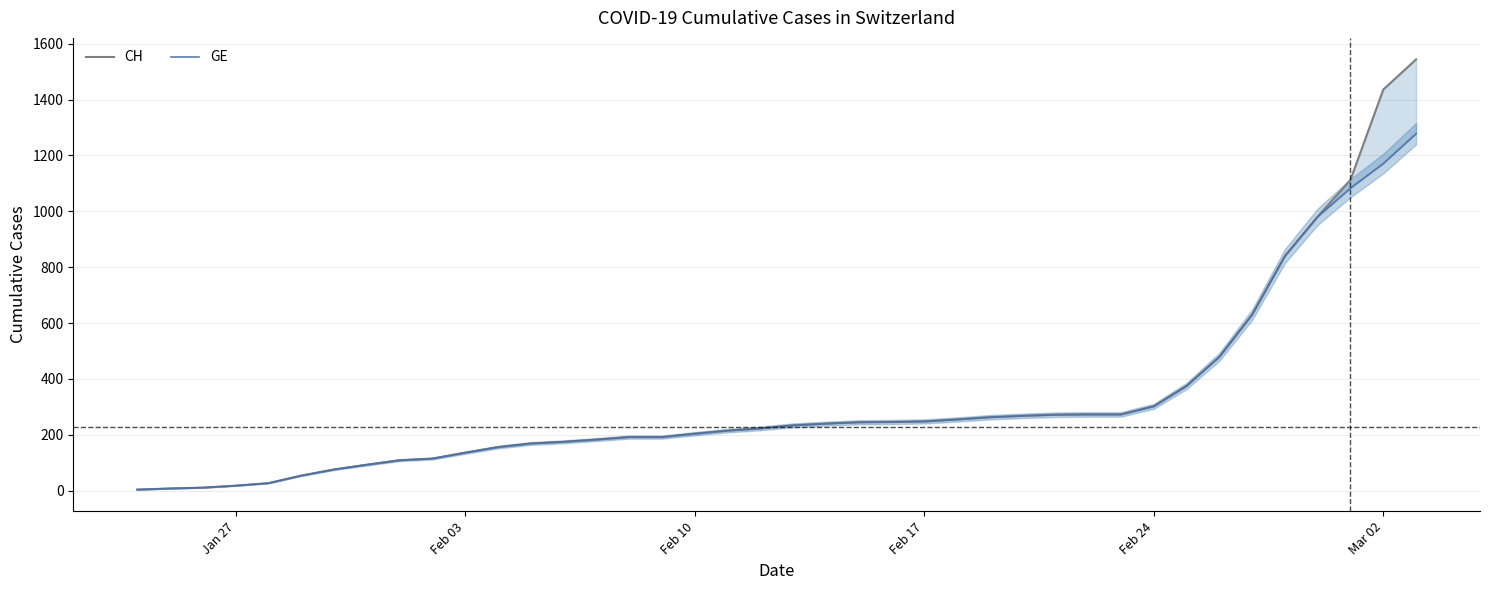

At how many categories does at least one series exceed 1086?

3